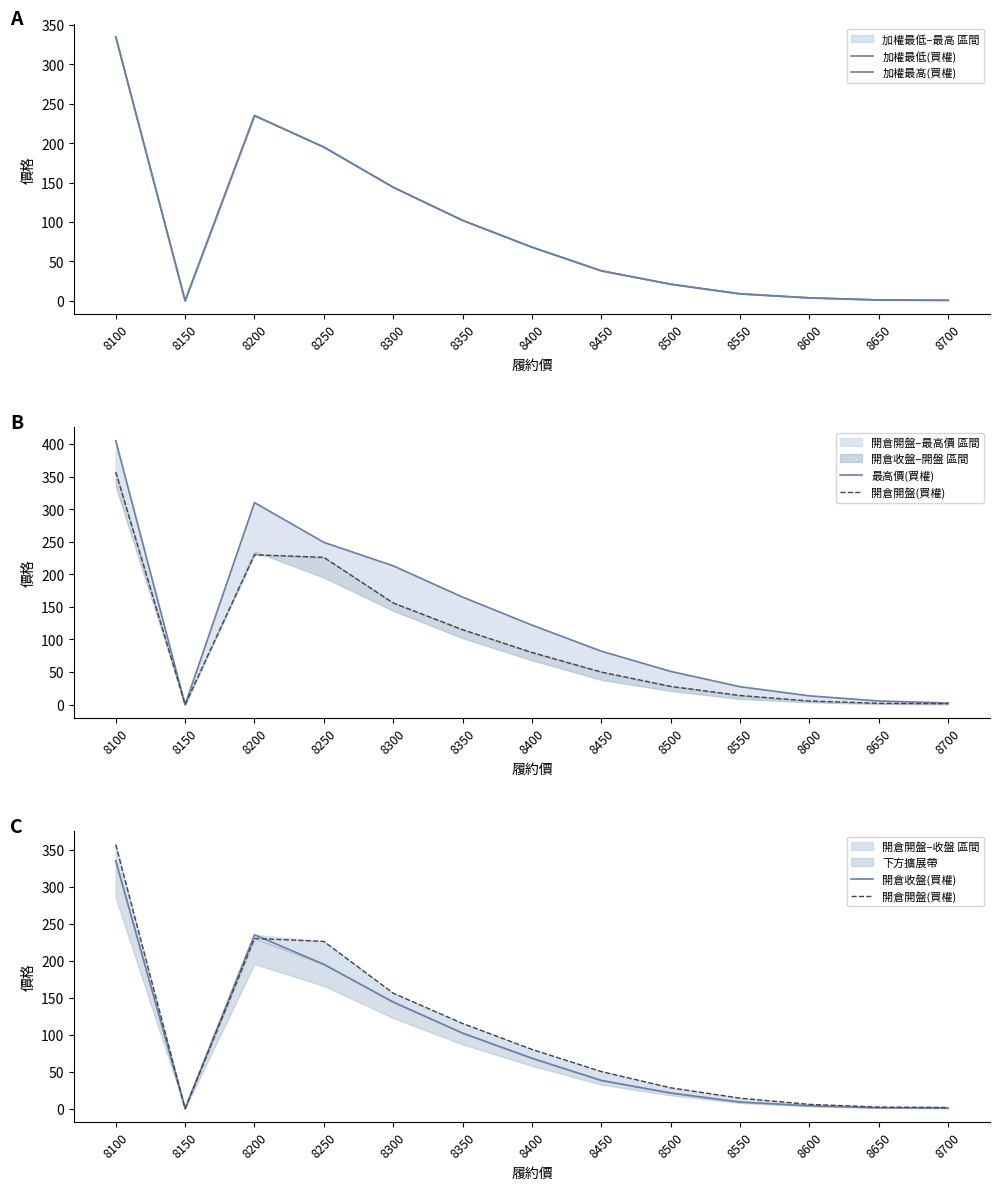

Where does the 最高價(買權) series first go above 82?

8100